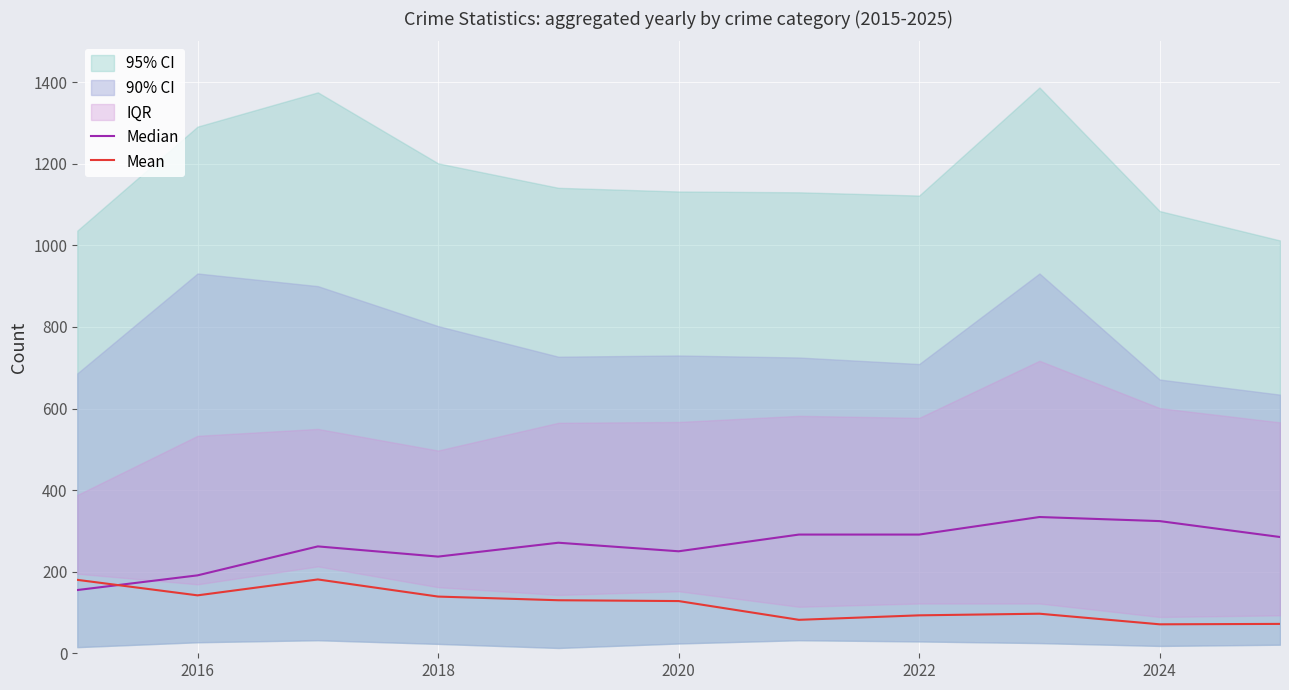

What is the lowest value of the Mean series?

71